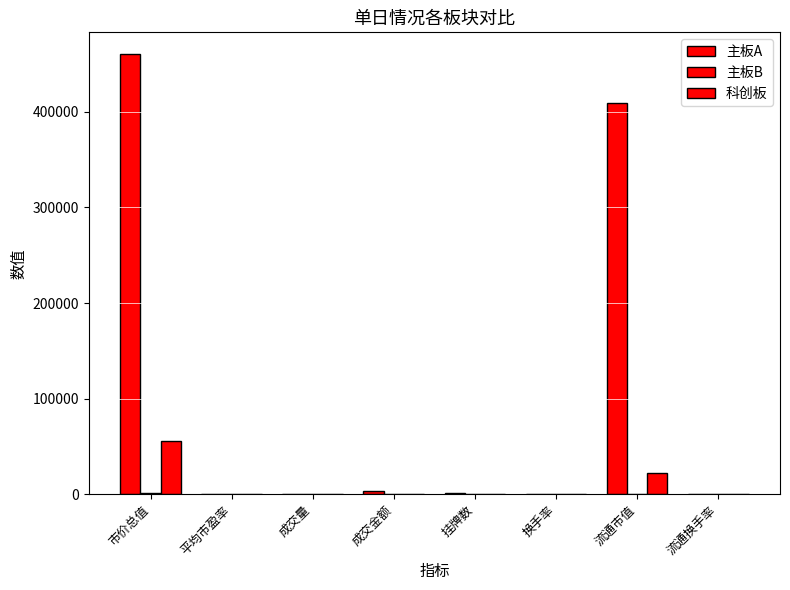

Are the bars grouped side by side (vs. stacked)?

Yes